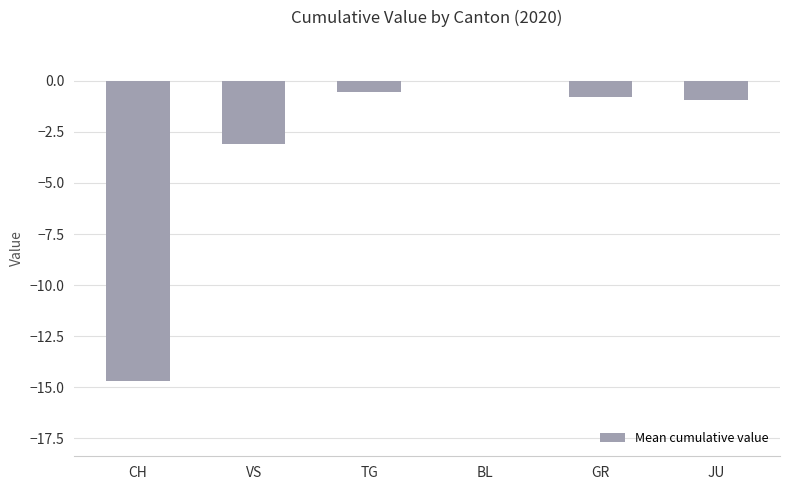

The chart shows a value of -14.7 at CH. True or false?

True